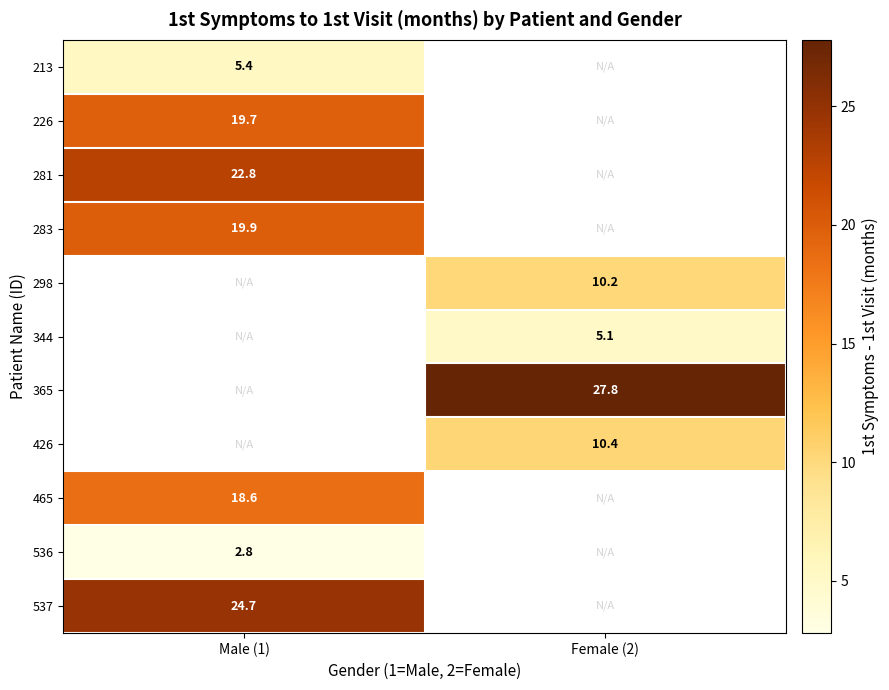

Is it true that 536 equals 1.2 at Male (1)?

False